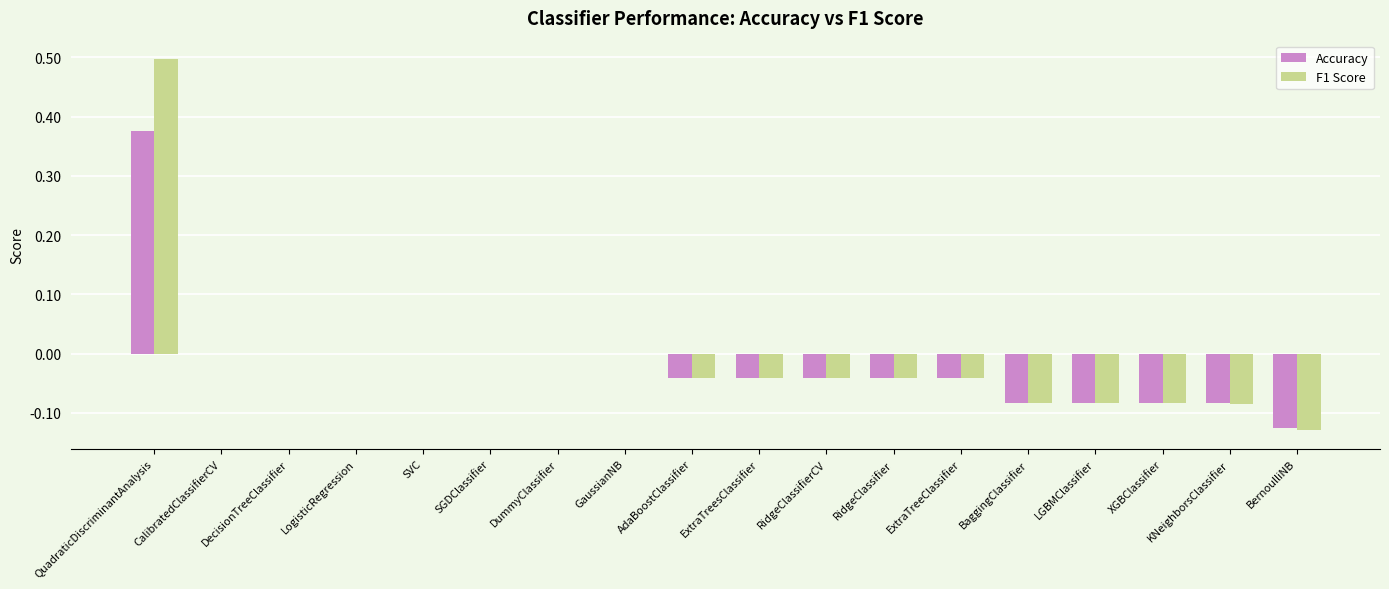

Between GaussianNB and XGBClassifier, which series saw the biggest shift?

F1 Score